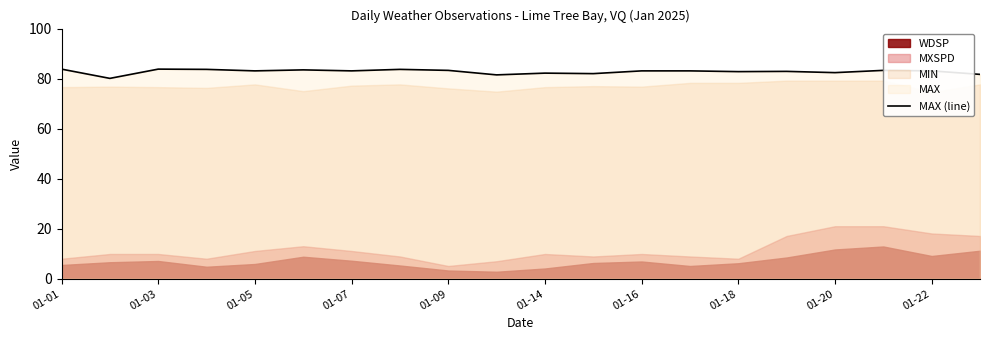

What is the maximum value for MAX (line)?

83.8